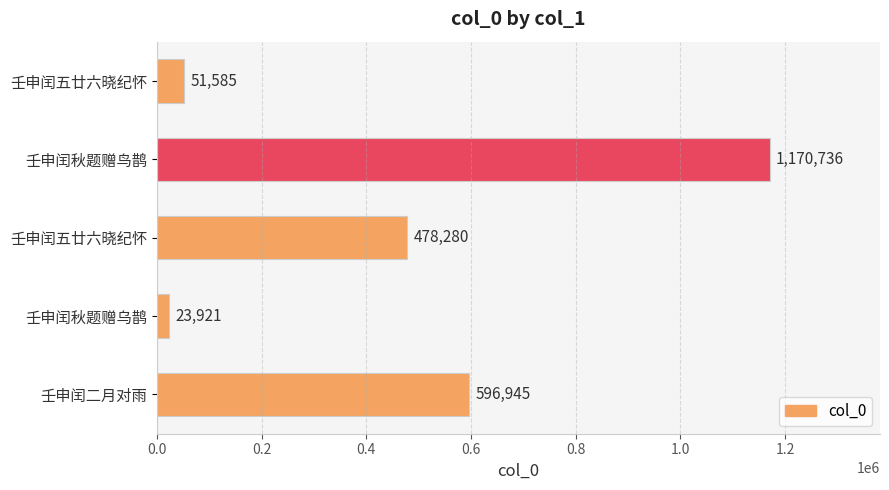

What is the difference between the maximum and minimum values?

1146815